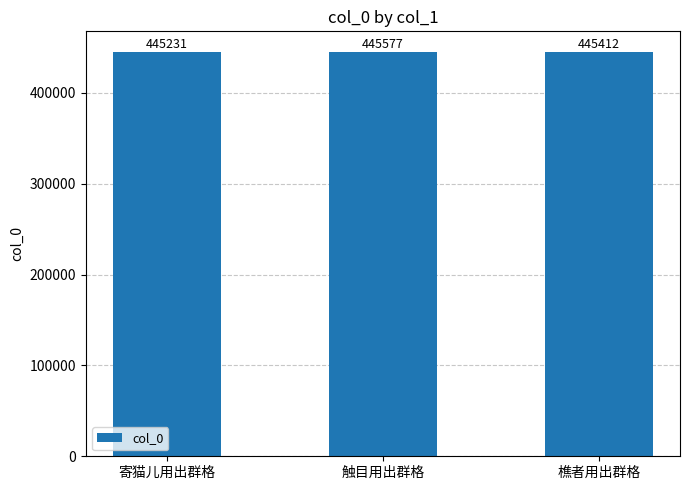

What is the label of the 2nd bar from the right?

触目用出群格